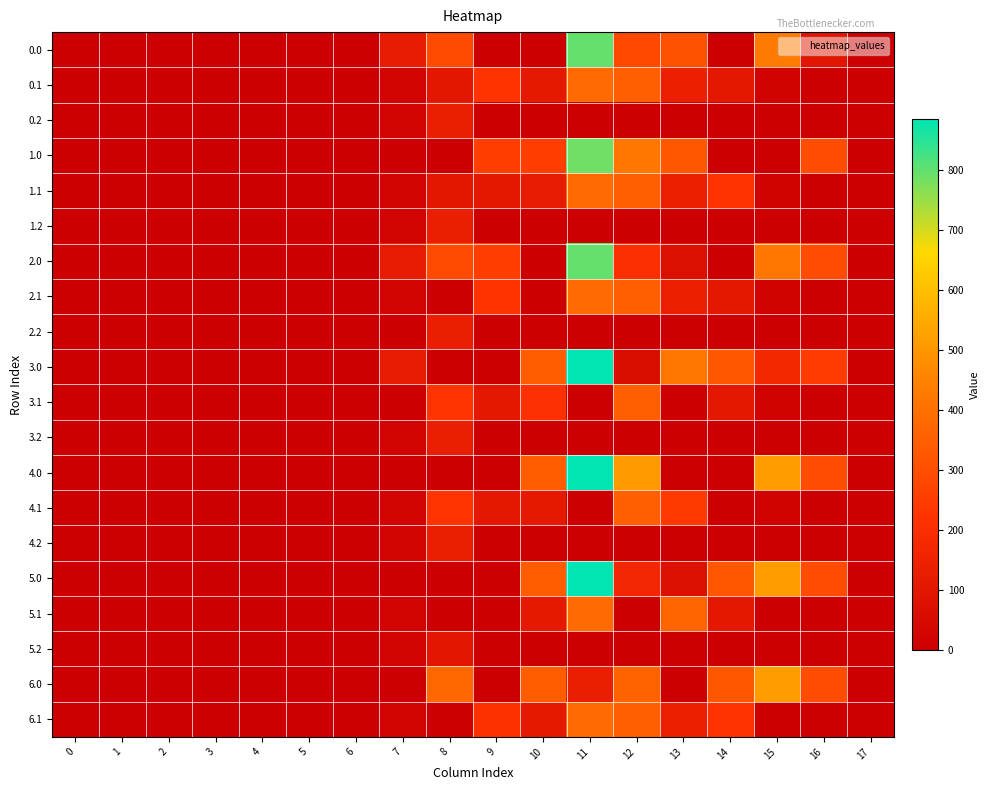

At which category does the chart reach its peak across all series?

11